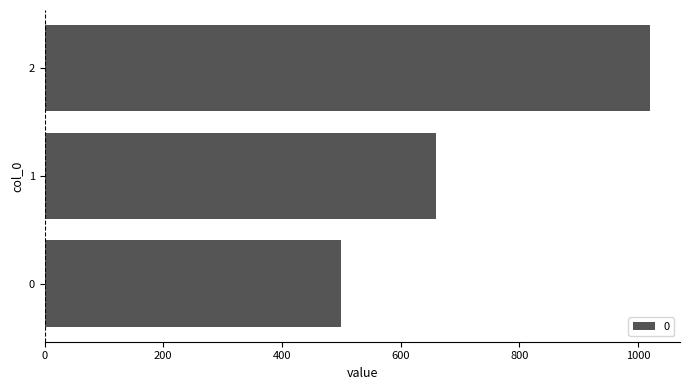

Reading top to bottom, transcribe all the data shown in this chart.

1020	660	500